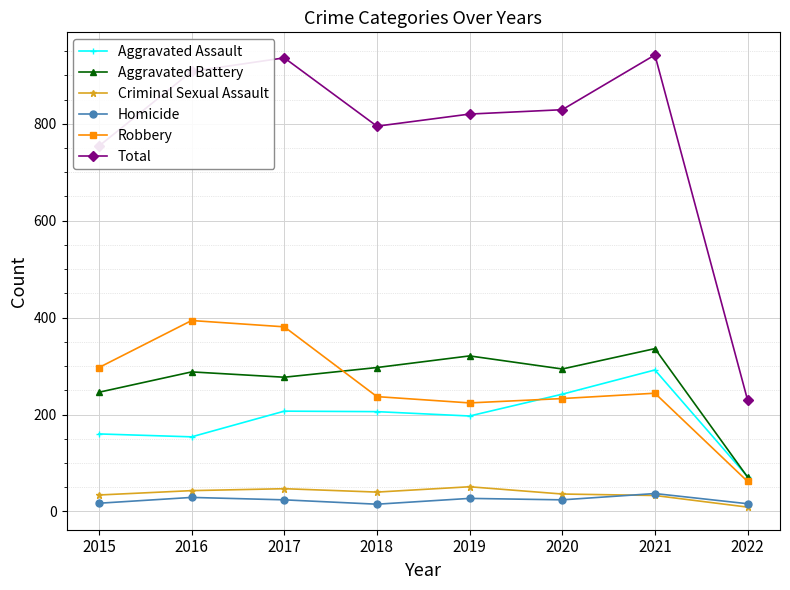

True or false: Total and Aggravated Battery cross at least once.

False